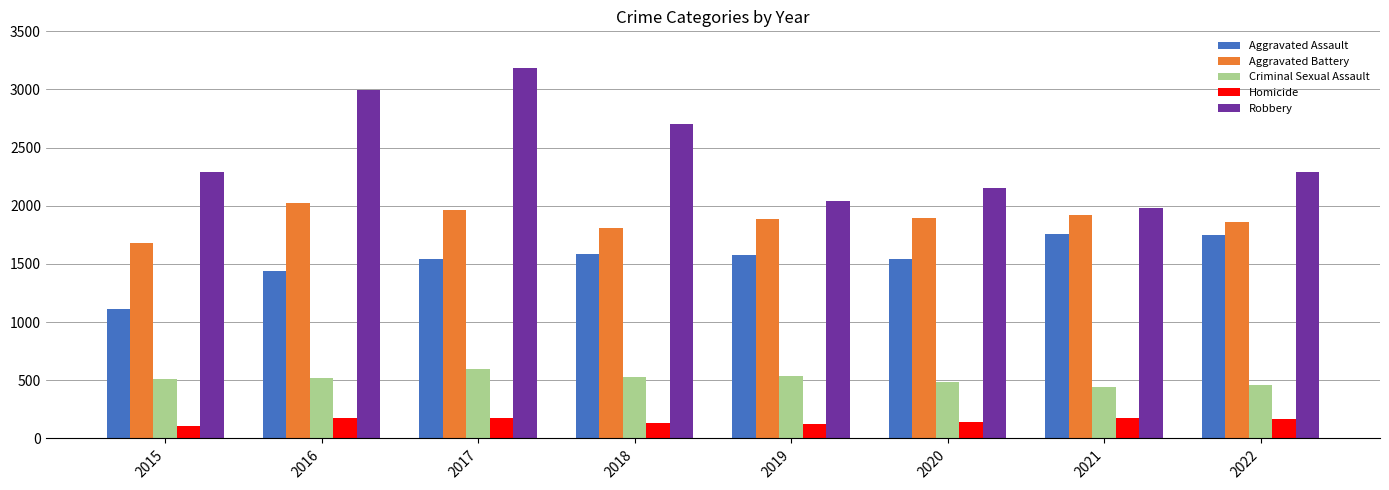

How many distinct data groups are displayed?

5